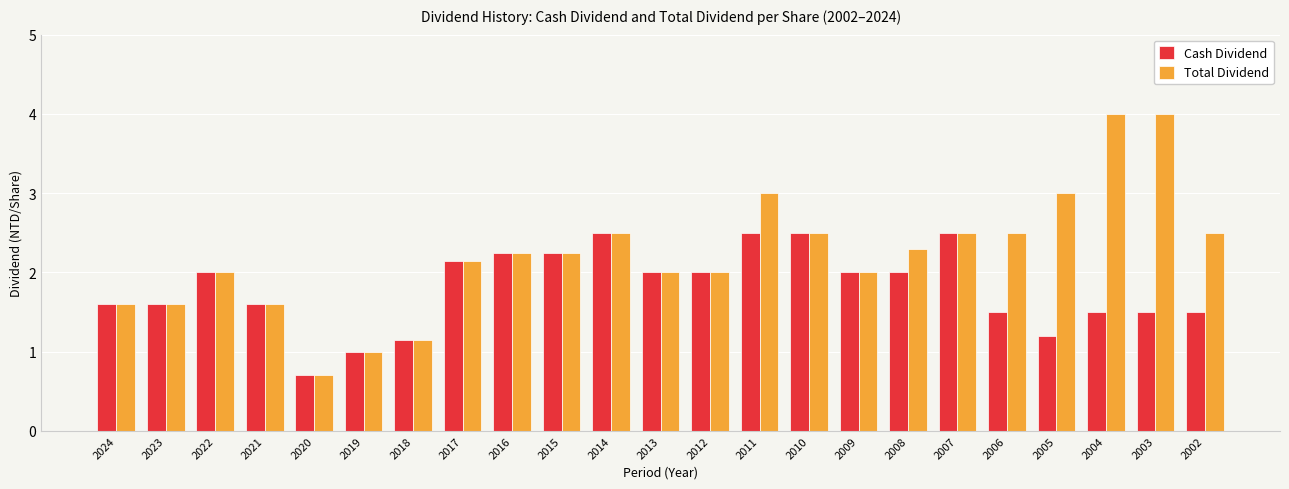

How many bars are there in total?

46